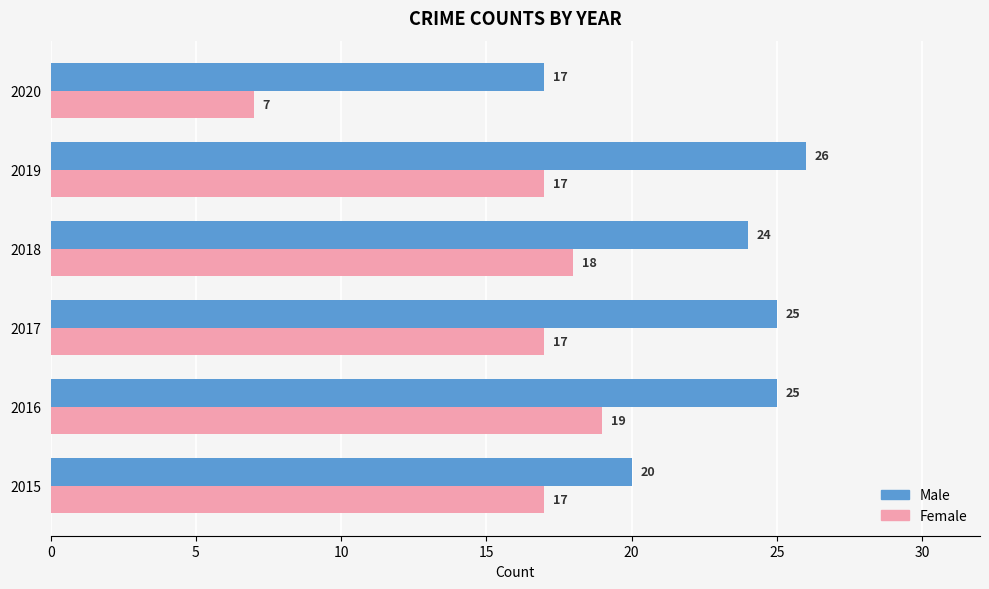

What is the maximum value for Female?

19